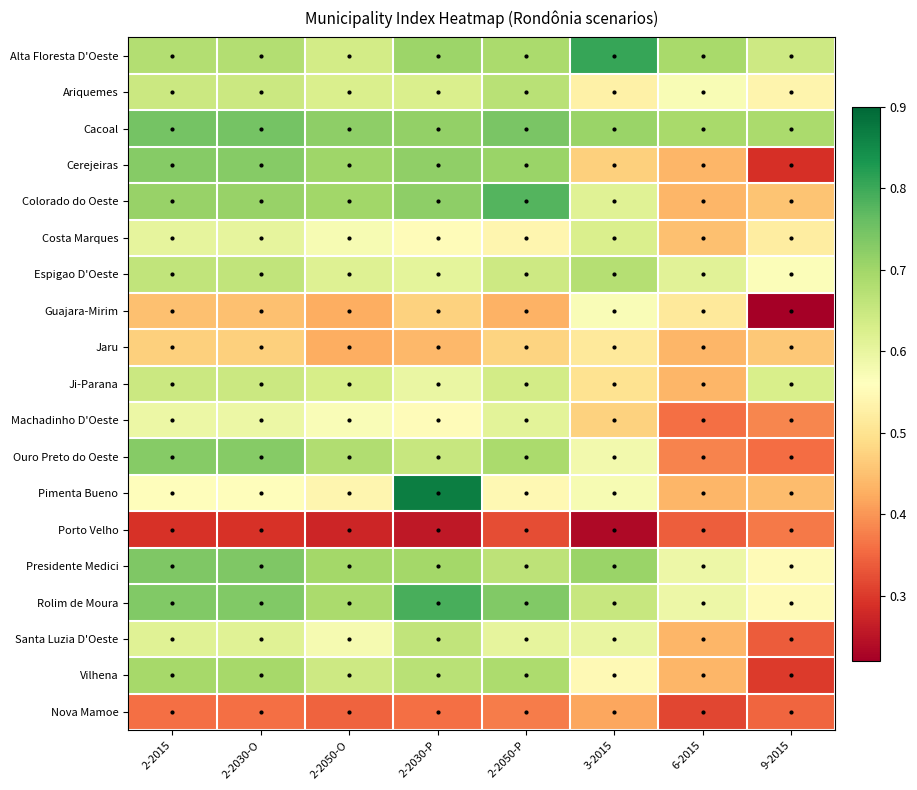

What is the difference between the highest and lowest values at 2-2030-P?

0.6